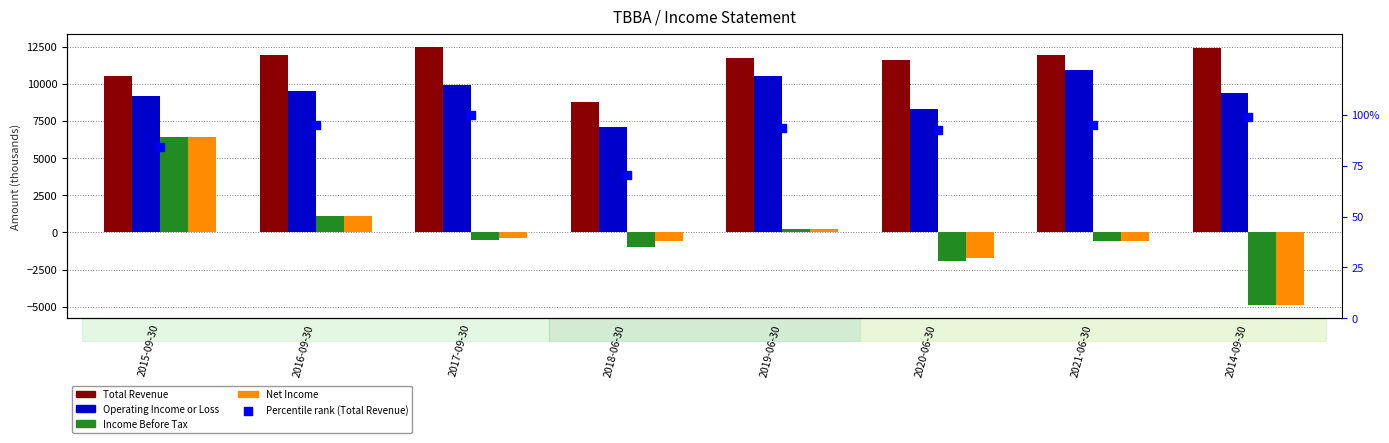

Which series has the largest Y range (max minus min)?

Income Before Tax